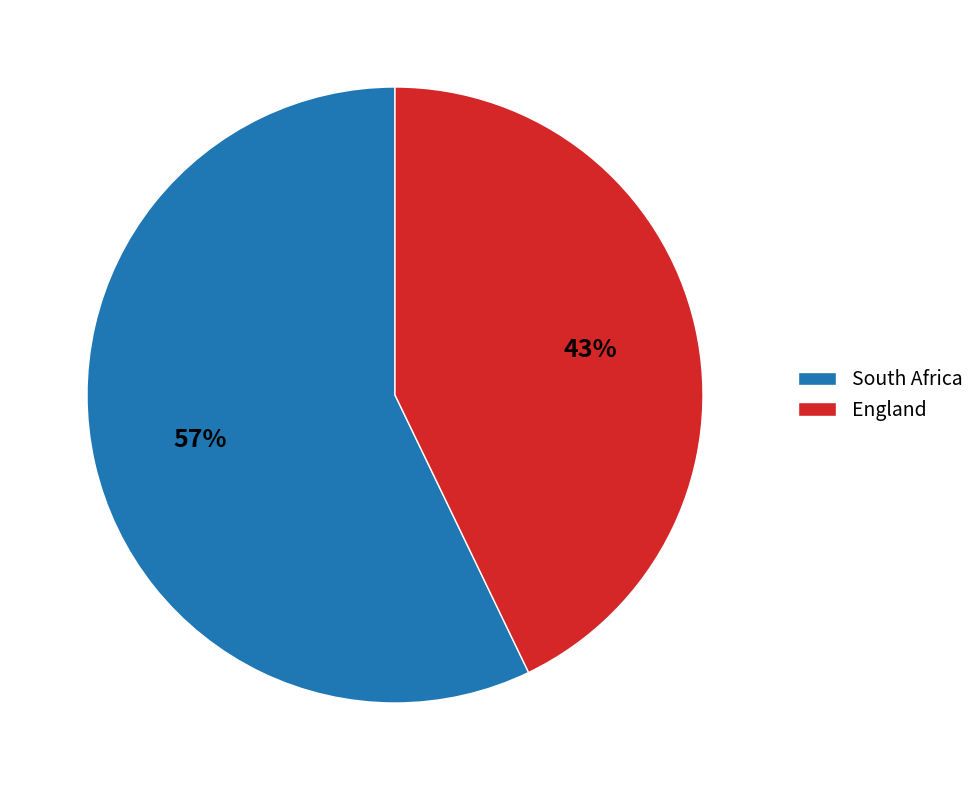

Rank the categories by value from highest to lowest.

South Africa, England